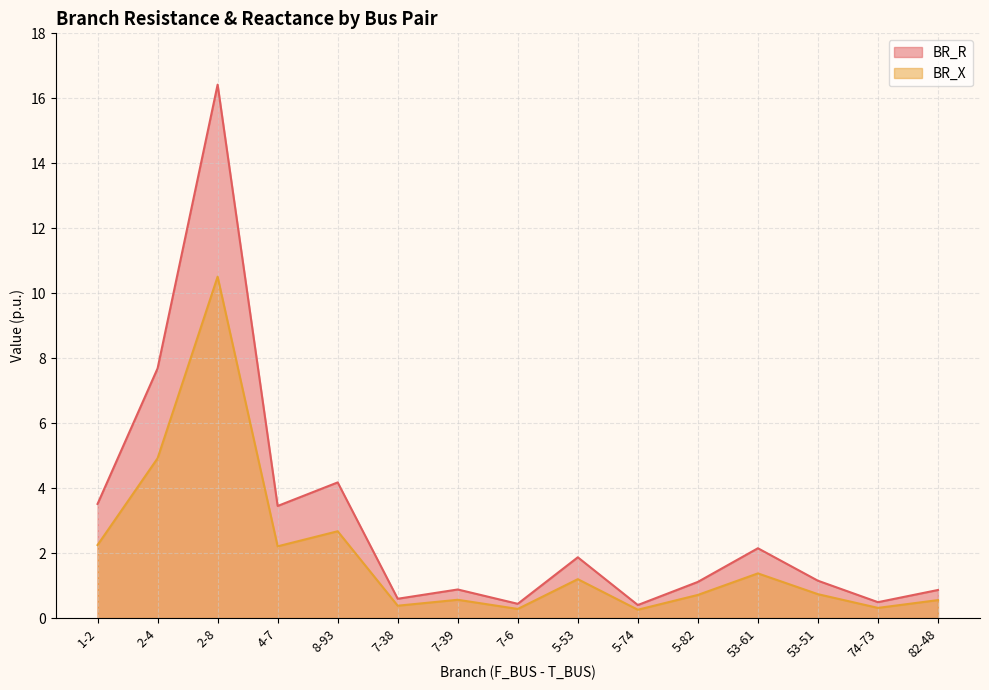

True or false: BR_R and BR_X cross at least once.

False